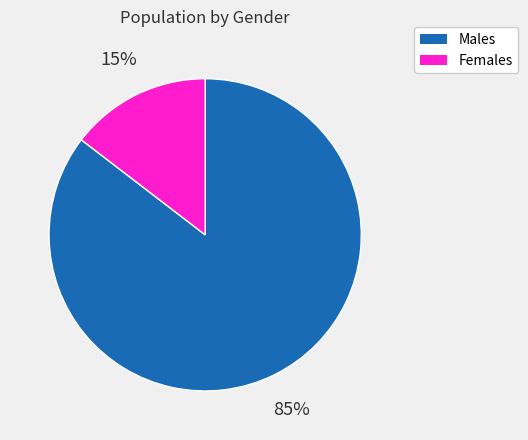

What percentage is the Females slice, to the nearest percent?

15%